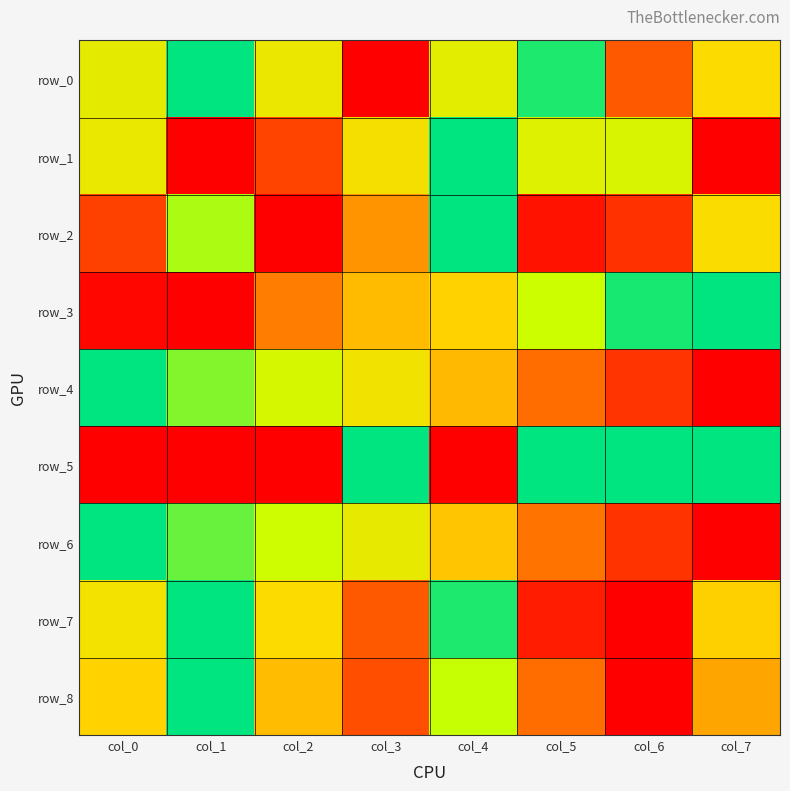

How many data points does each series have?

8